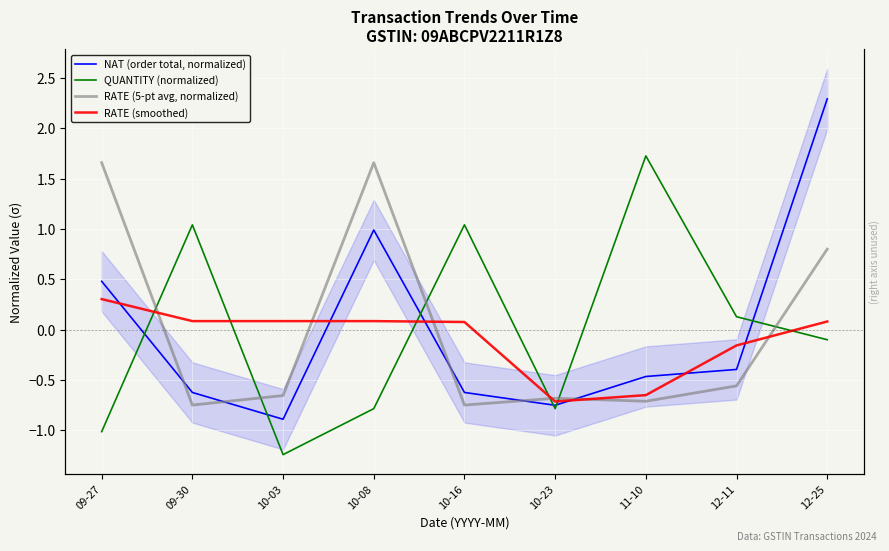

Rank the series at 12-11 from lowest to highest value.

RATE (5-pt avg, normalized), NAT (order total, normalized), RATE (smoothed), QUANTITY (normalized)